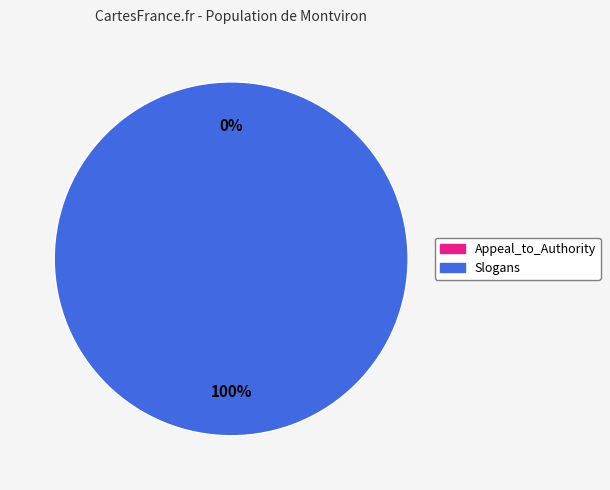

Does Slogans account for over 50% of the chart?

Yes